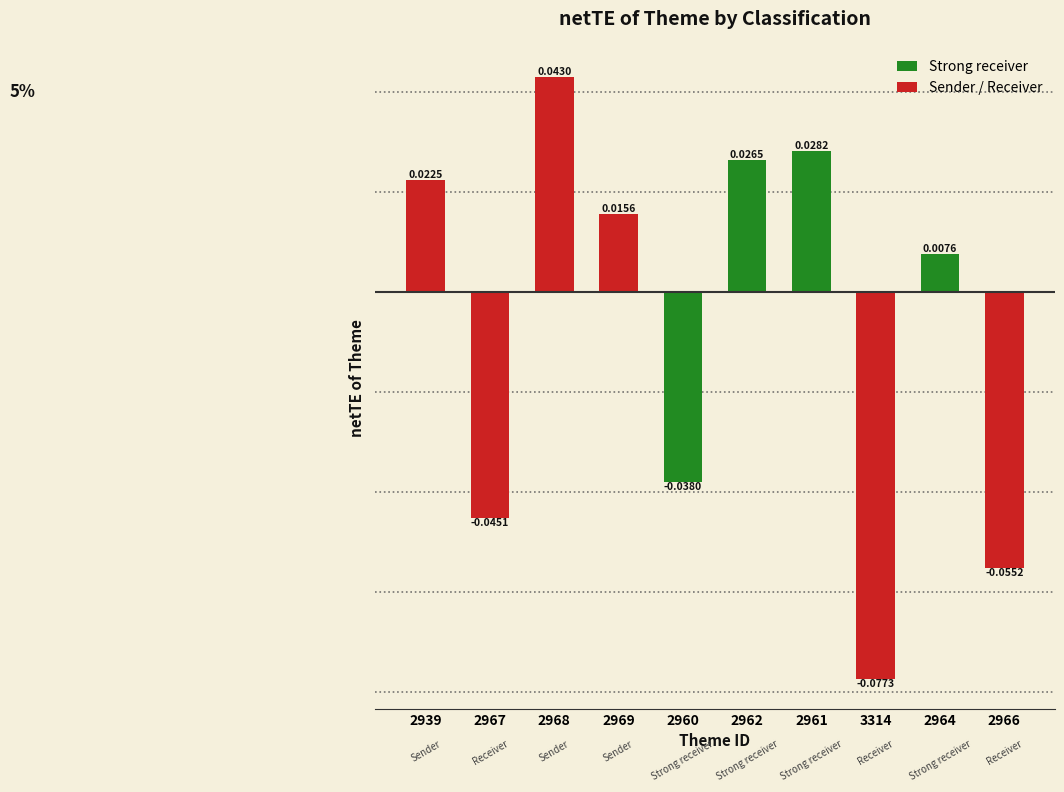

Which has a higher value, 2961 or 3314?

2961